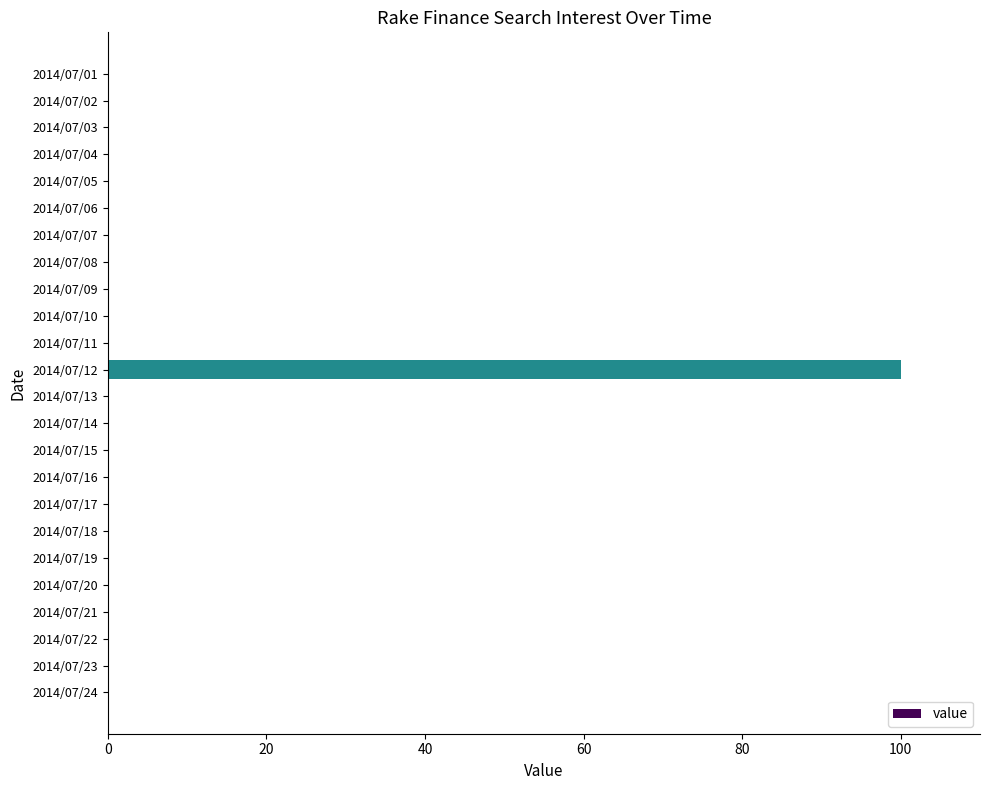

Reading top to bottom, what are all the values shown in this chart?

2014/07/01=0	2014/07/02=0	2014/07/03=0	2014/07/04=0	2014/07/05=0	2014/07/06=0	2014/07/07=0	2014/07/08=0	2014/07/09=0	2014/07/10=0	2014/07/11=0	2014/07/12=100	2014/07/13=0	2014/07/14=0	2014/07/15=0	2014/07/16=0	2014/07/17=0	2014/07/18=0	2014/07/19=0	2014/07/20=0	2014/07/21=0	2014/07/22=0	2014/07/23=0	2014/07/24=0